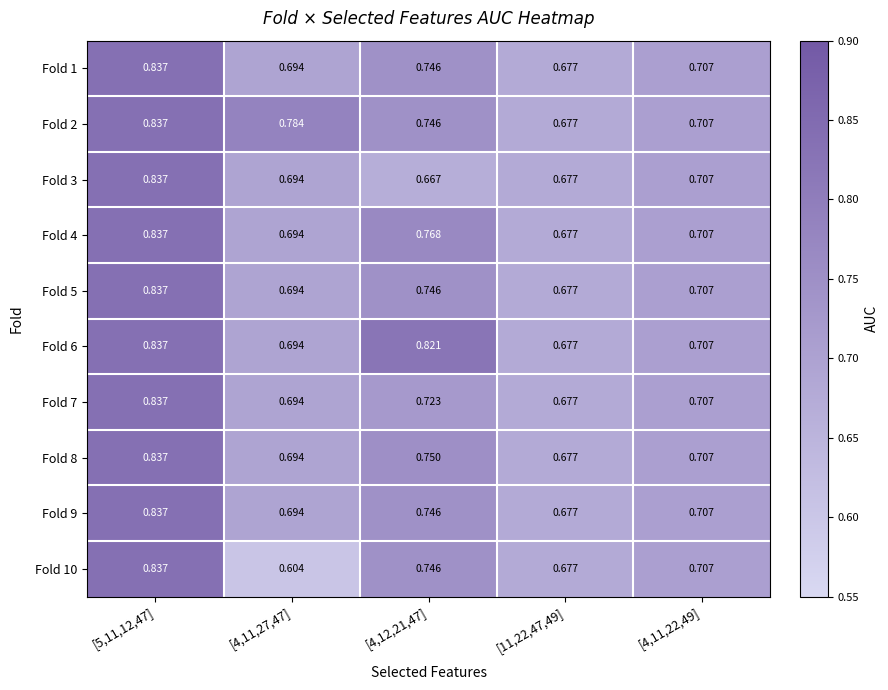

Is the value of Fold 9 at [4,12,21,47] greater than the value of Fold 7 at [4,11,27,47]?

Yes